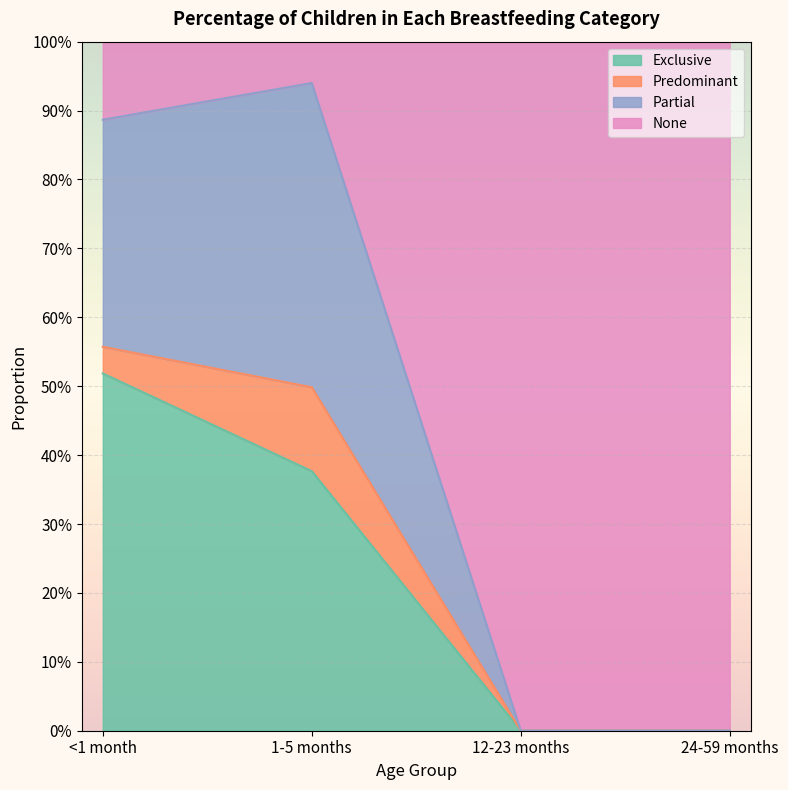

List the labels in order of Partial value, smallest first.

12-23 months, 24-59 months, <1 month, 1-5 months